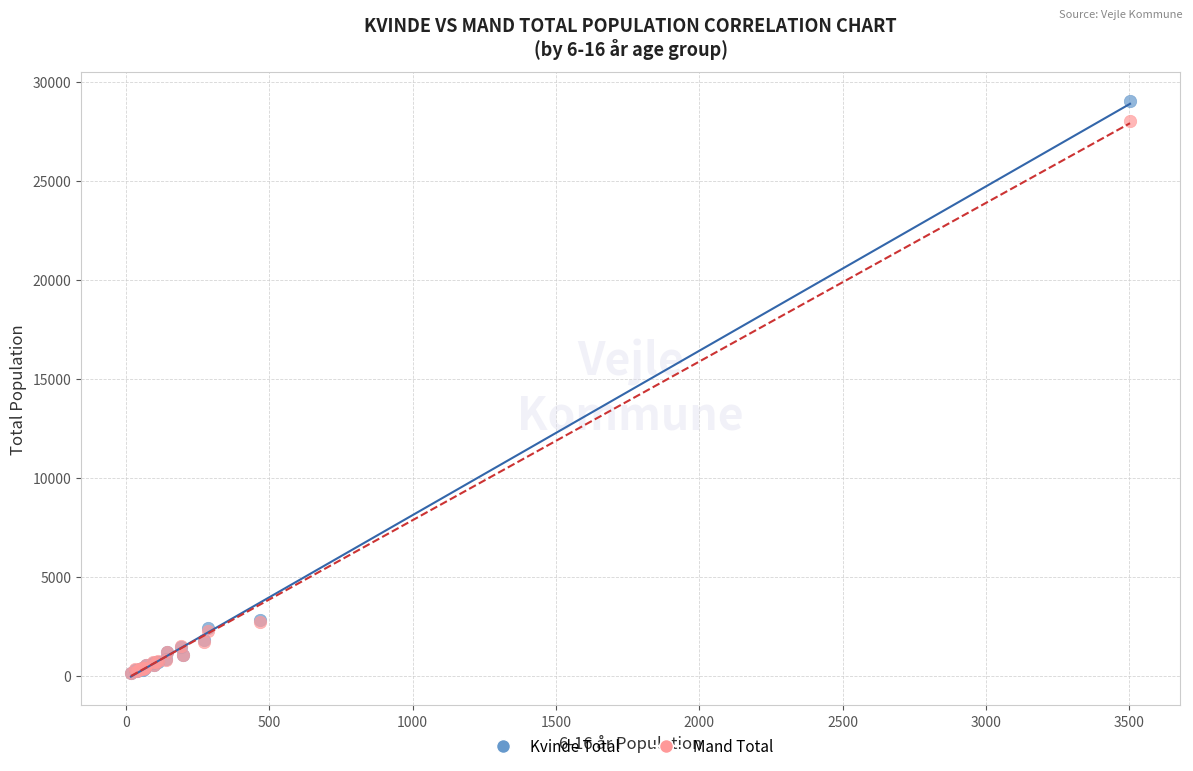

Which series contains the highest Y value?

Kvinde Total